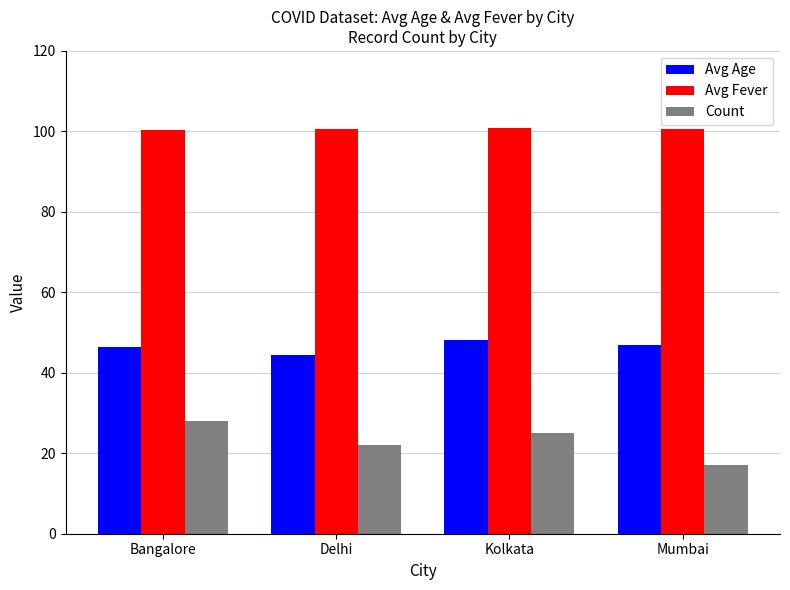

What is the spread (max minus min) of values at Delhi?

78.7